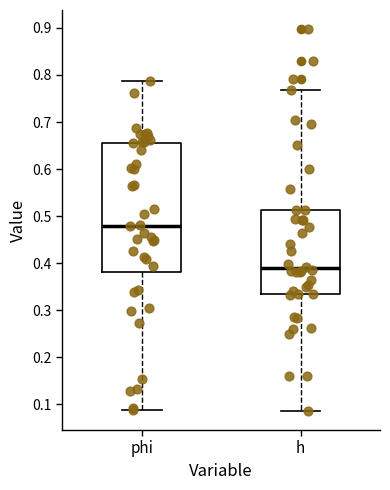

Where does the median line of the box for h sit on the y-axis? The values are not printed on the chart, so give them approximately, as read against the axis.

0.39